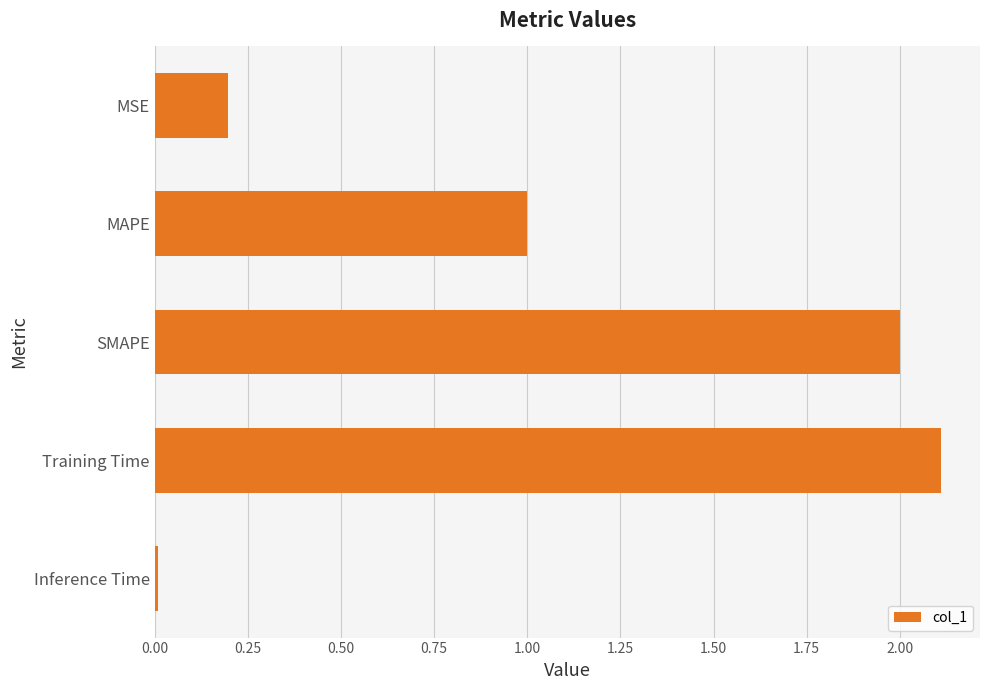

What is the value of the 2nd bar from the top?

1.0